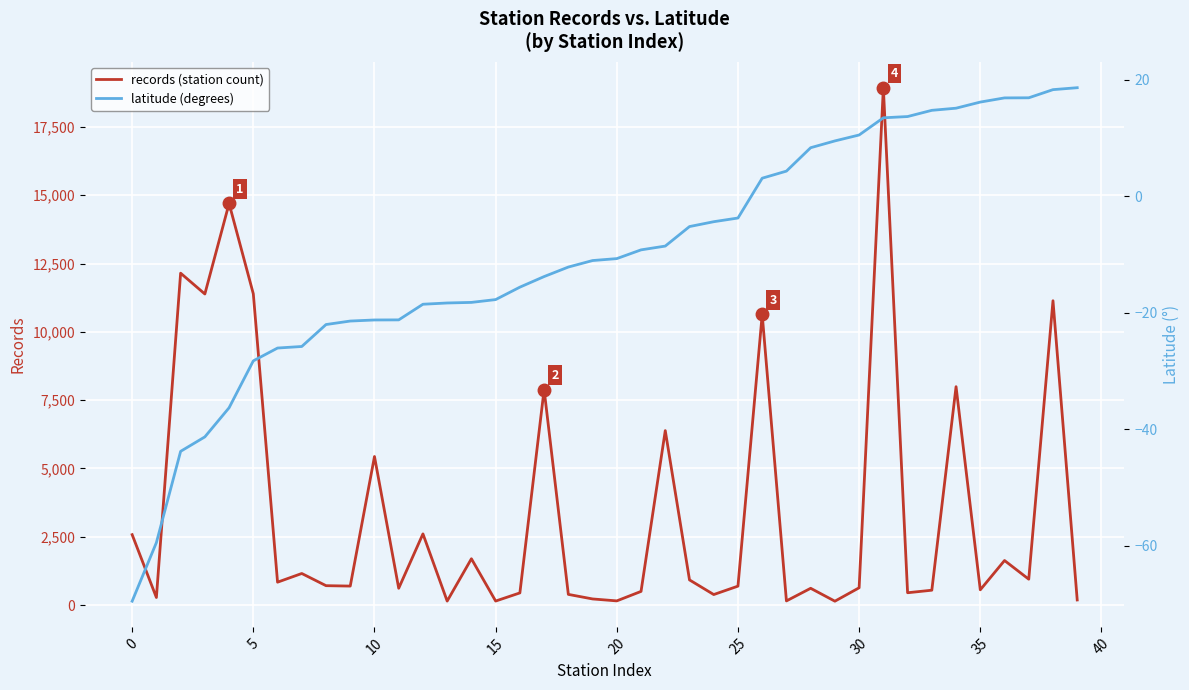

True or false: records (station count) and latitude (degrees) cross at least once.

False